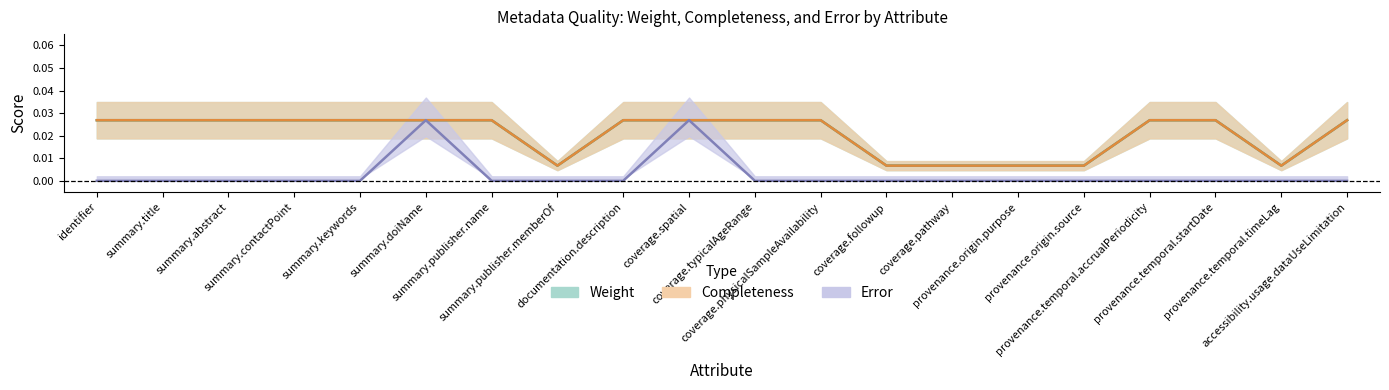

True or false: Weight has more than 1 points higher than both neighbors.

False